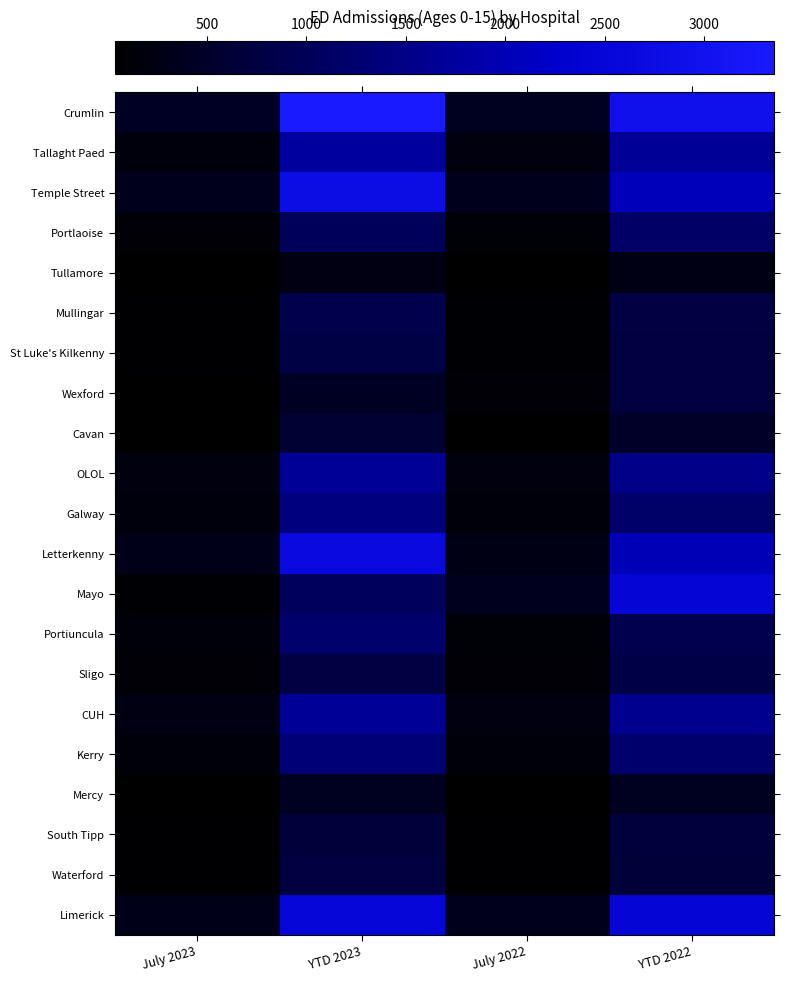

Reading left to right, transcribe all the data shown in this chart.

Crumlin: July 2023=440	YTD 2023=3353	July 2022=405	YTD 2022=2956
Tallaght Paed: July 2023=175	YTD 2023=1768	July 2022=218	YTD 2022=1667
Temple Street: July 2023=354	YTD 2023=2788	July 2022=351	YTD 2022=2065
Portlaoise: July 2023=108	YTD 2023=1031	July 2022=126	YTD 2022=1142
Tullamore: July 2023=37	YTD 2023=237	July 2022=44	YTD 2022=260
Mullingar: July 2023=81	YTD 2023=878	July 2022=94	YTD 2022=769
St Luke's Kilkenny: July 2023=87	YTD 2023=787	July 2022=98	YTD 2022=722
Wexford: July 2023=45	YTD 2023=417	July 2022=103	YTD 2022=734
Cavan: July 2023=59	YTD 2023=594	July 2022=51	YTD 2022=485
OLOL: July 2023=212	YTD 2023=1661	July 2022=211	YTD 2022=1501
Galway: July 2023=184	YTD 2023=1402	July 2022=149	YTD 2022=1186
Letterkenny: July 2023=307	YTD 2023=2668	July 2022=262	YTD 2022=2028
Mayo: July 2023=99	YTD 2023=1039	July 2022=367	YTD 2022=2464
Portiuncula: July 2023=133	YTD 2023=1222	July 2022=122	YTD 2022=900
Sligo: July 2023=104	YTD 2023=755	July 2022=105	YTD 2022=806
CUH: July 2023=234	YTD 2023=1680	July 2022=228	YTD 2022=1582
Kerry: July 2023=142	YTD 2023=1312	July 2022=158	YTD 2022=1222
Mercy: July 2023=39	YTD 2023=405	July 2022=55	YTD 2022=393
South Tipp: July 2023=87	YTD 2023=676	July 2022=84	YTD 2022=685
Waterford: July 2023=85	YTD 2023=732	July 2022=88	YTD 2022=649
Limerick: July 2023=317	YTD 2023=2535	July 2022=334	YTD 2022=2471